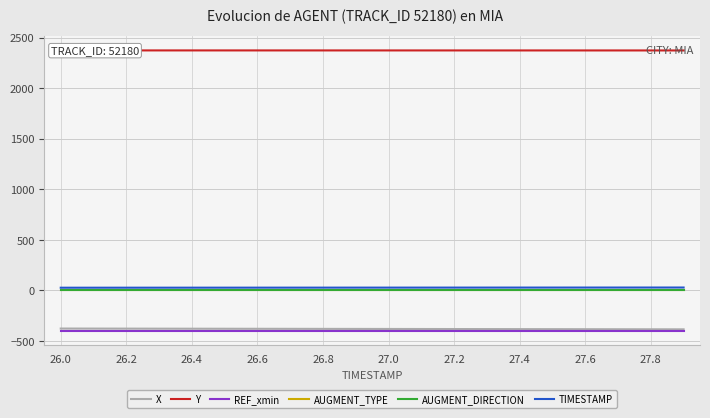

True or false: TIMESTAMP and REF_xmin cross at least once.

False